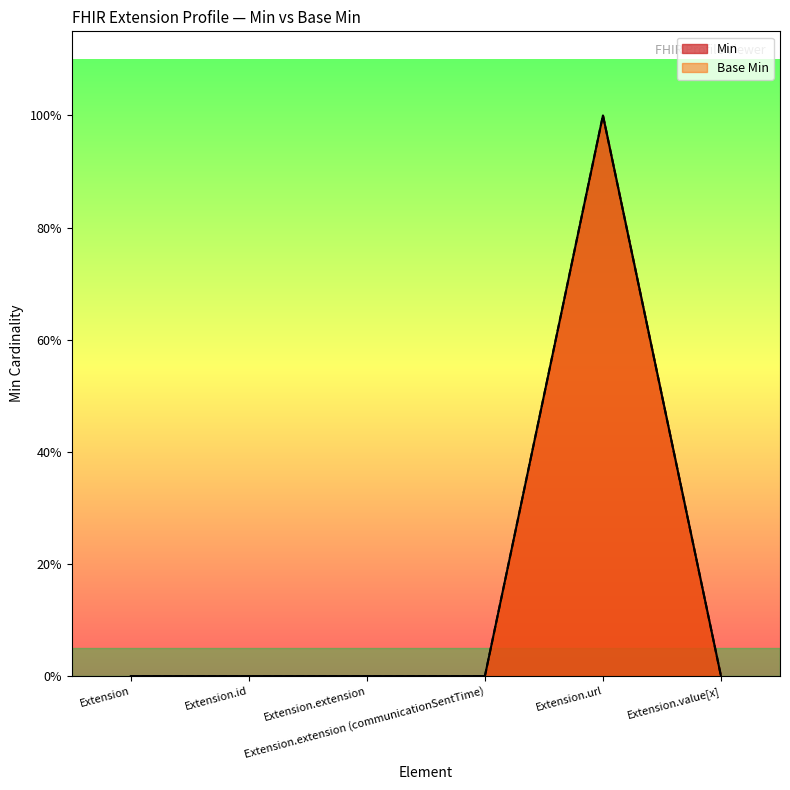

What are all the series names shown in the legend?

Min, Base Min